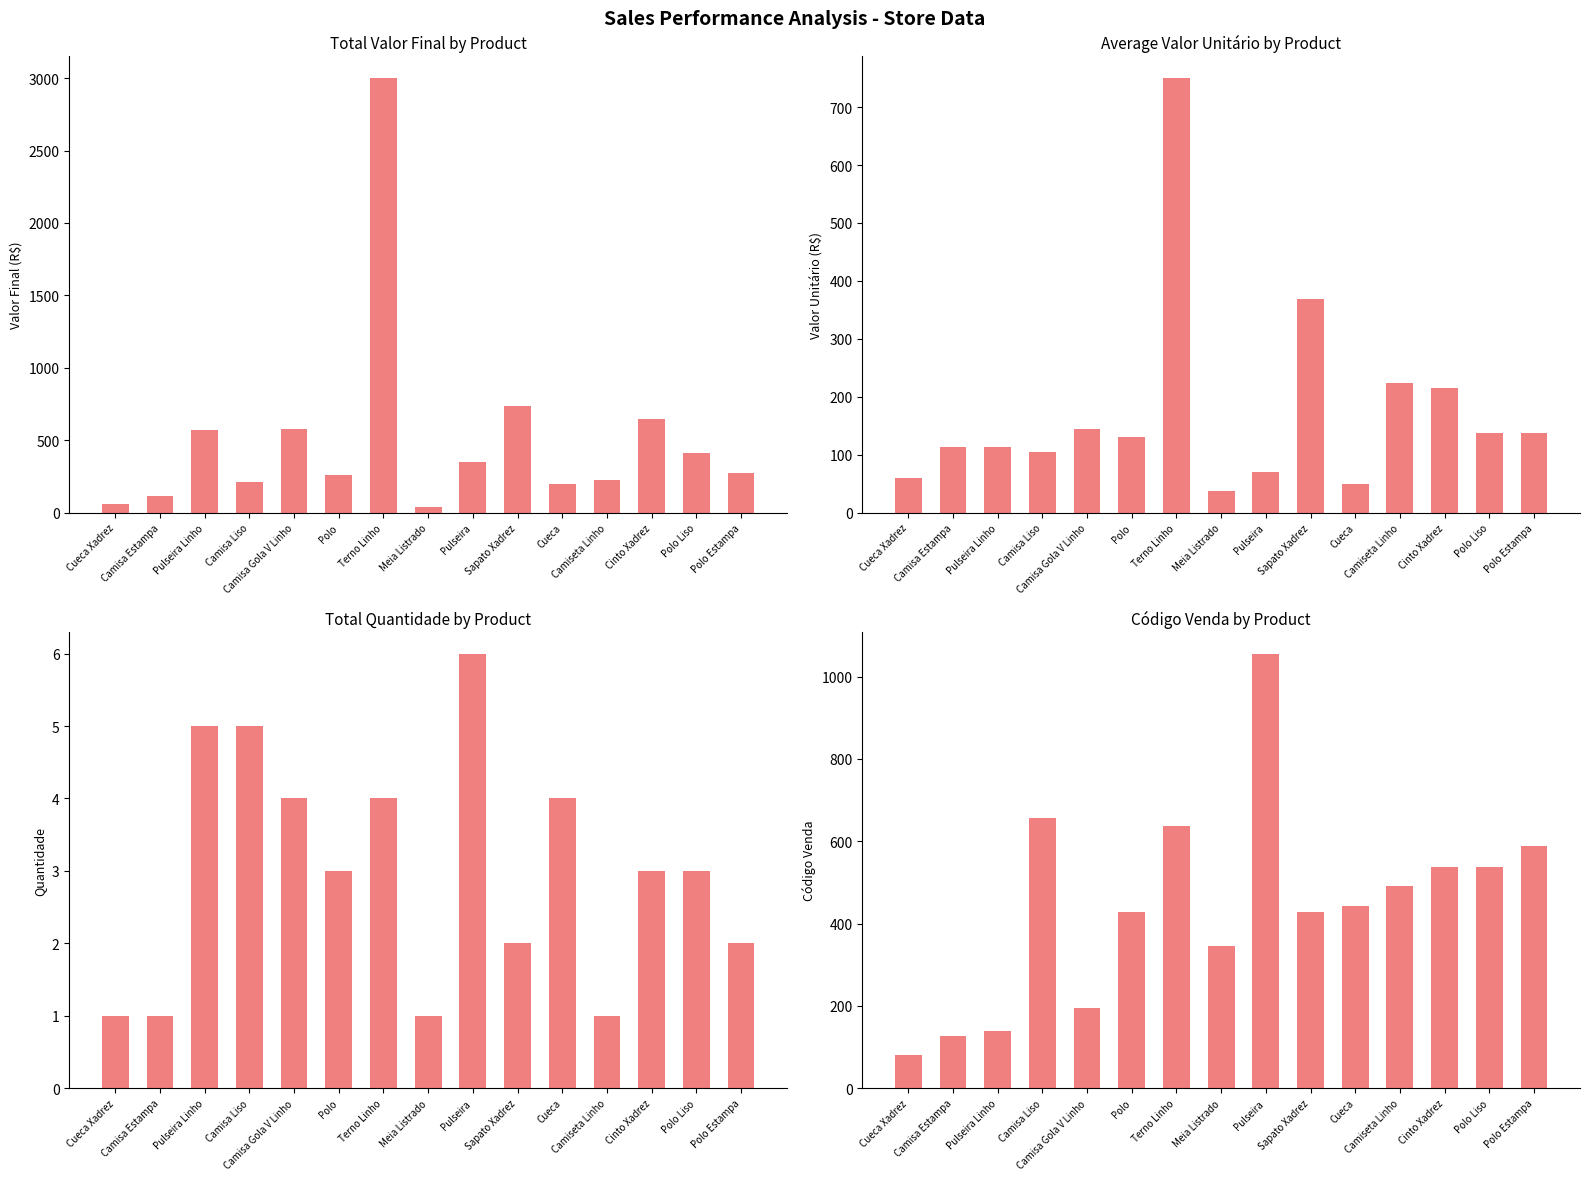

The Valor Final series shows 260 at Polo. True or false?

True